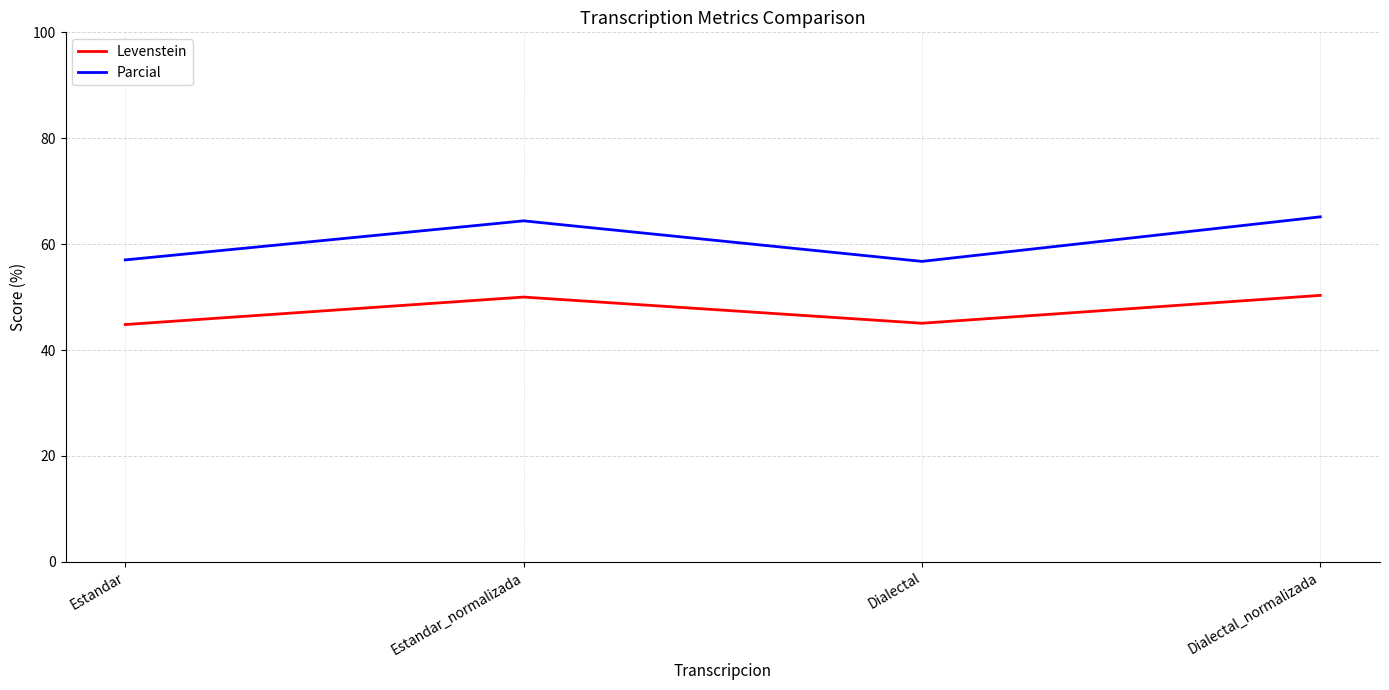

Rank the series by their average value, from highest to lowest.

Parcial, Levenstein